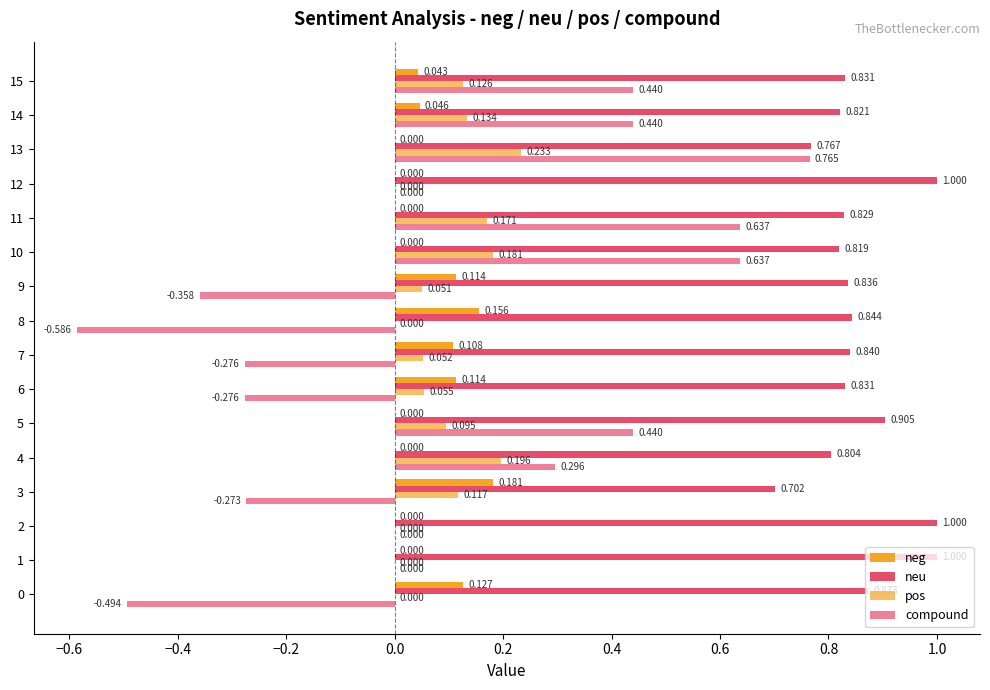

How many data points in neg are above 0?

8